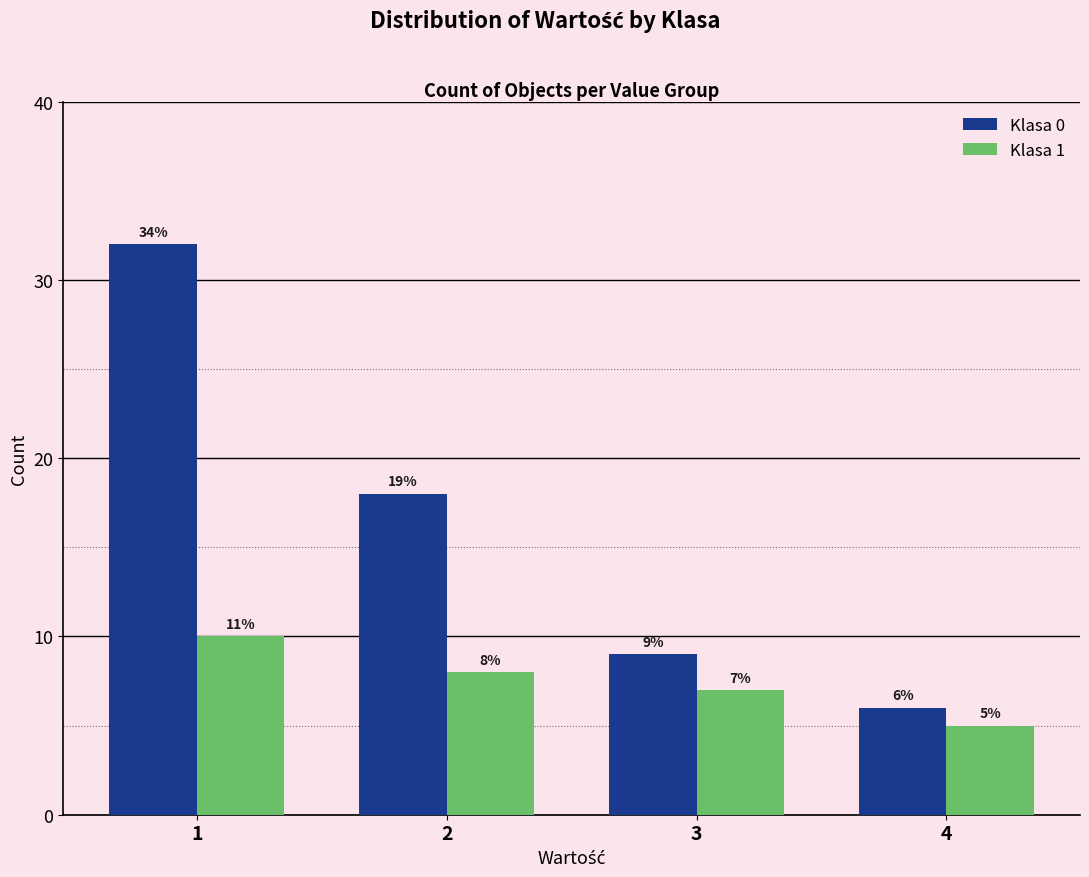

The value of Klasa 0 at 3 is 9. True or false?

True